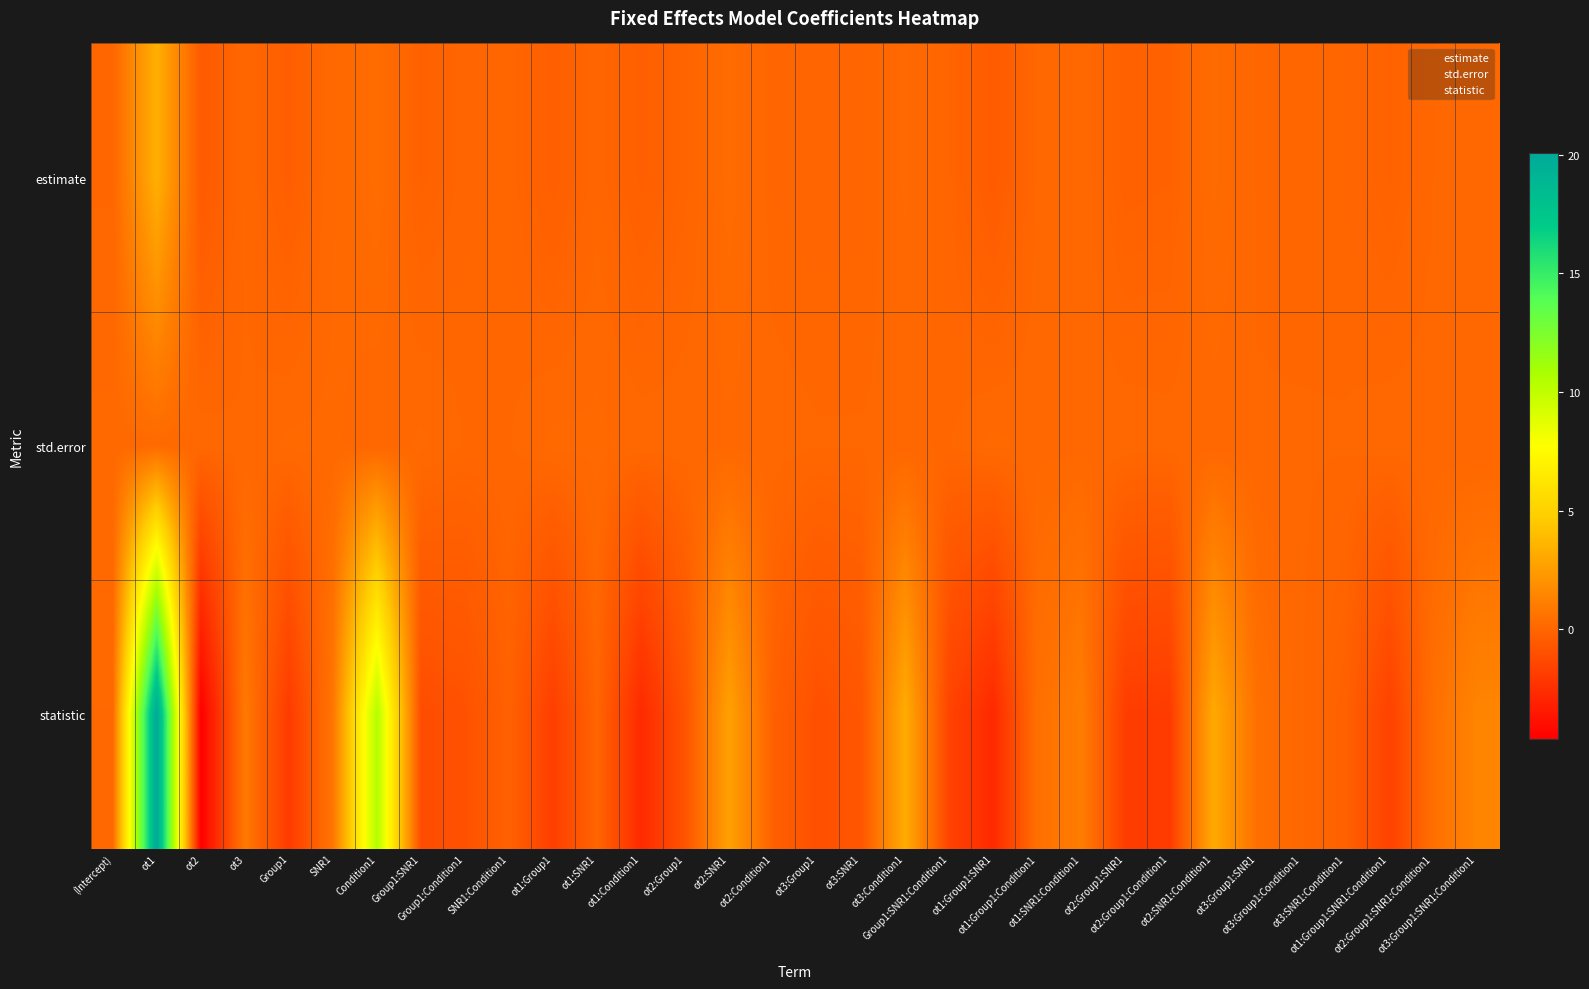

At which category does the chart reach its peak across all series?

ot1